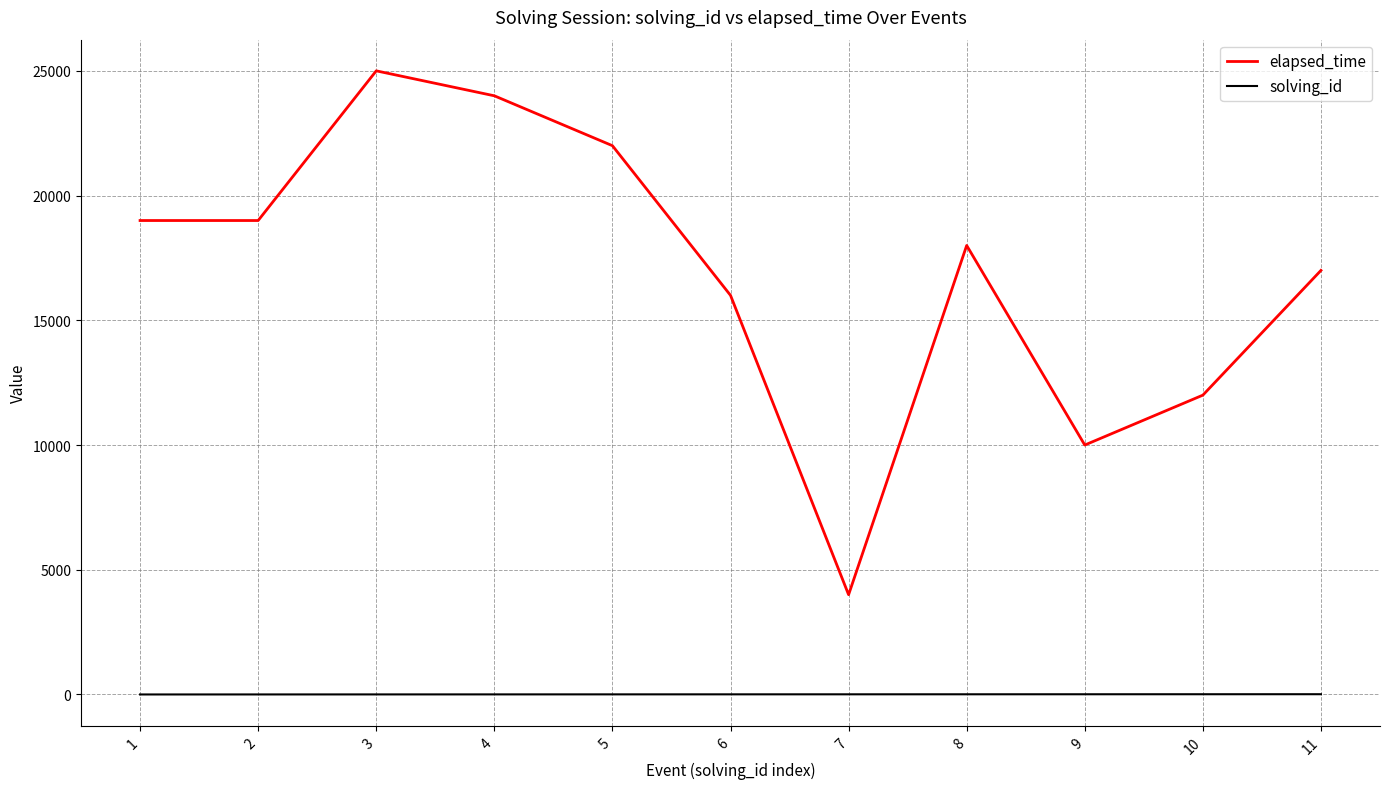

Is the value of solving_id at 9 greater than the value of elapsed_time at 4?

No